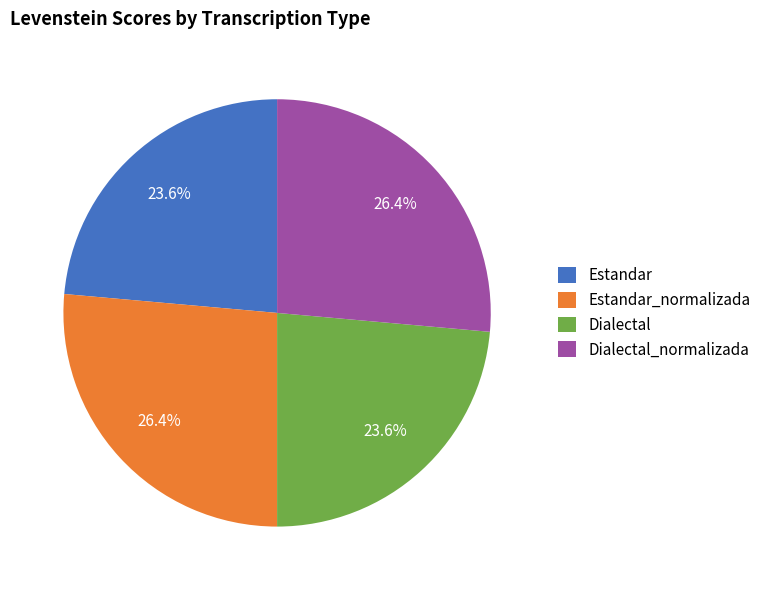

What percentage is NOT represented by Dialectal_normalizada?

73.6%